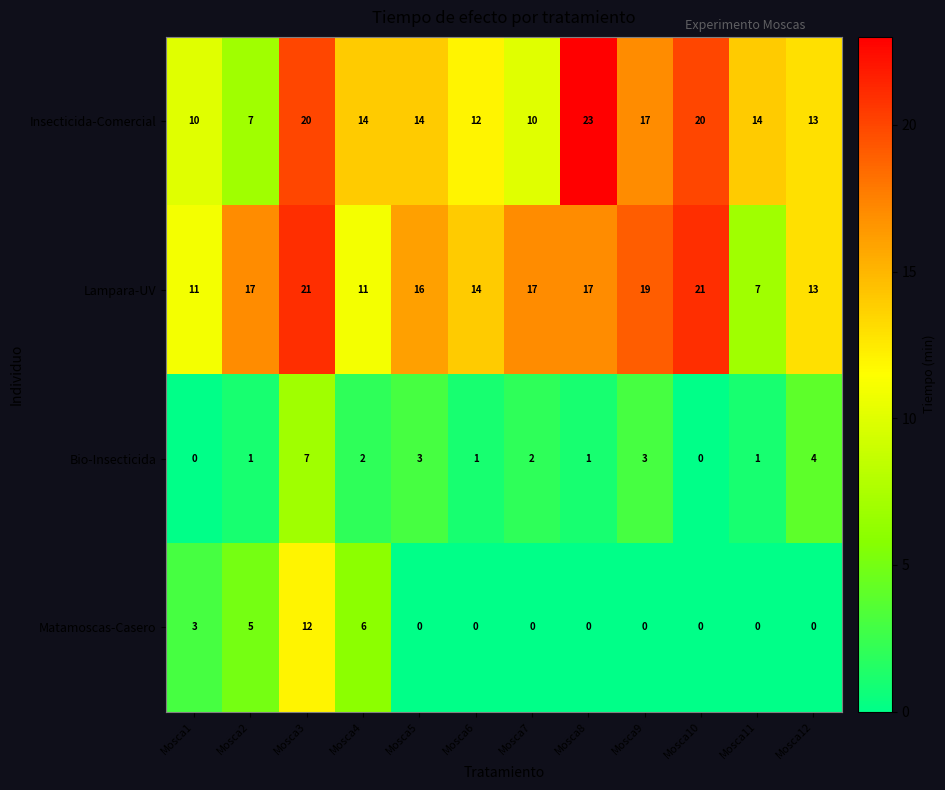

The value of Insecticida-Comercial at Mosca2 is 7. True or false?

True